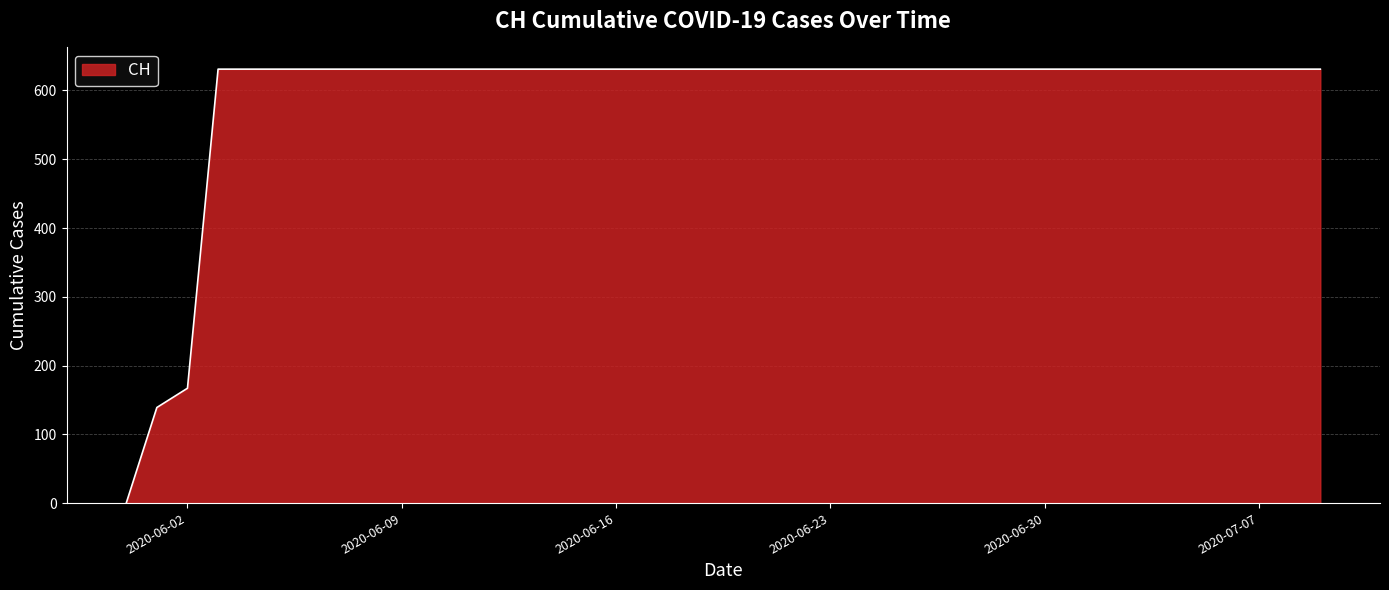

What is the difference between the maximum and minimum values?

631